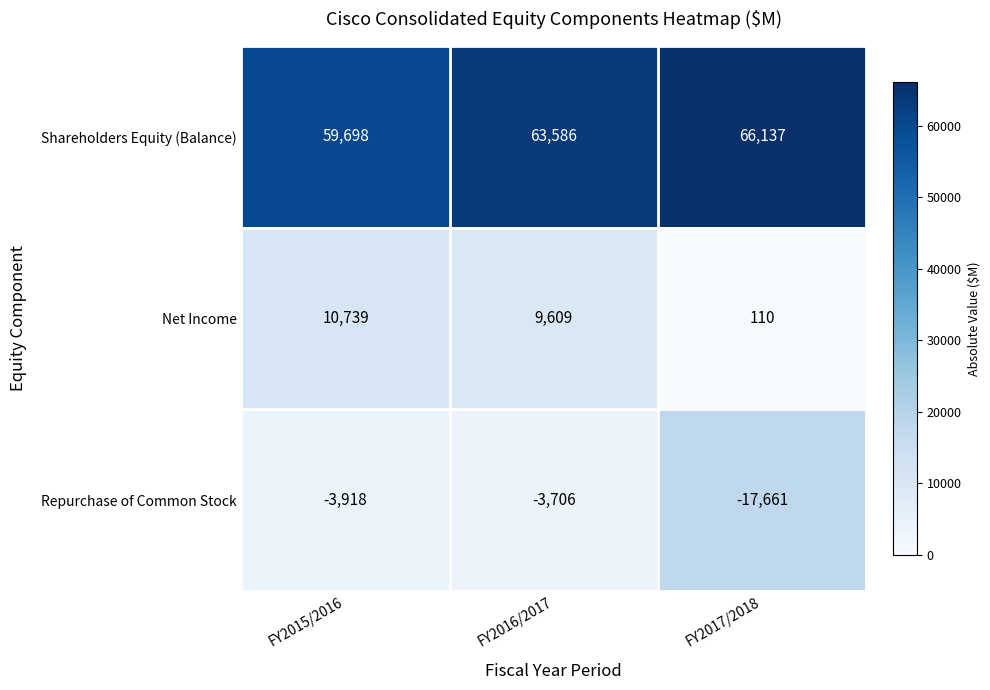

Is it true that Shareholders Equity (Balance) equals 59698 at FY2015/2016?

True